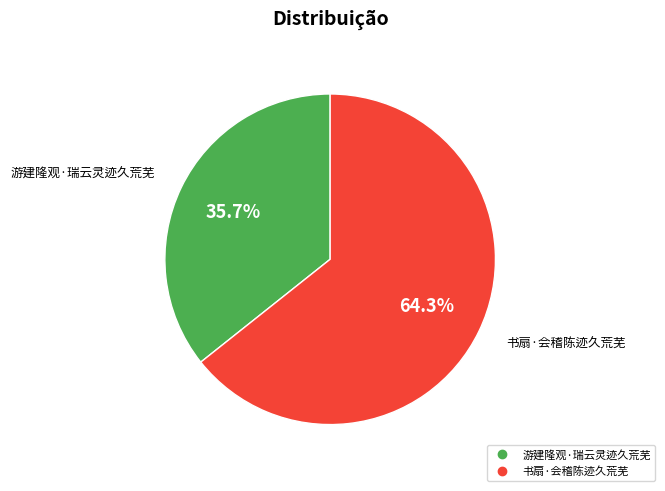

To the nearest percent, what is the difference between the 游建隆观·瑞云灵迹久荒芜 and 书扇·会稽陈迹久荒芜 slice percentages?

29%